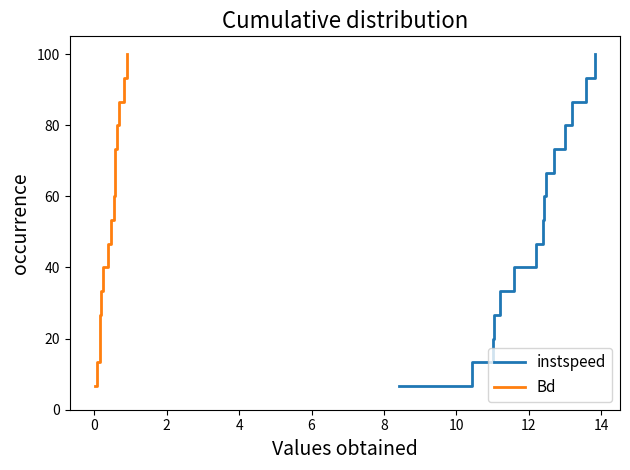

What is the highest value of the Bd series?

100.0